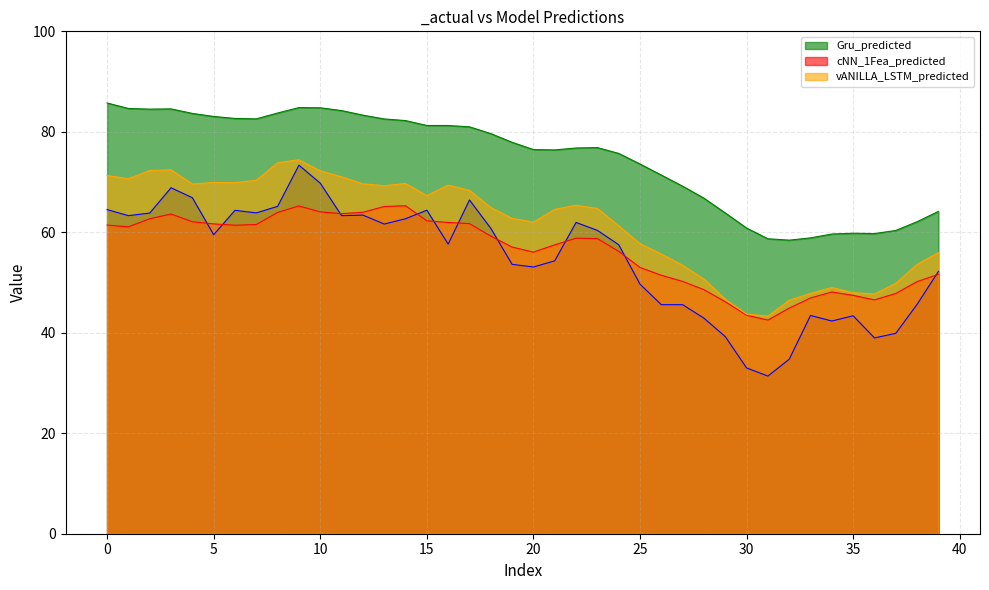

What is the maximum value shown in the chart?

85.7